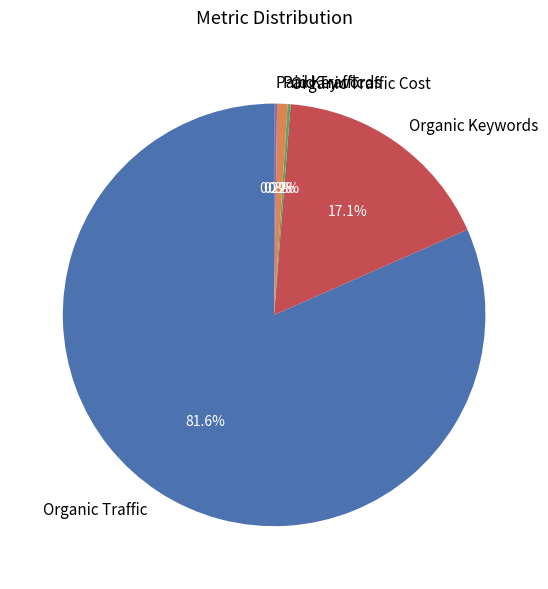

Is Organic Traffic the majority of the pie?

Yes